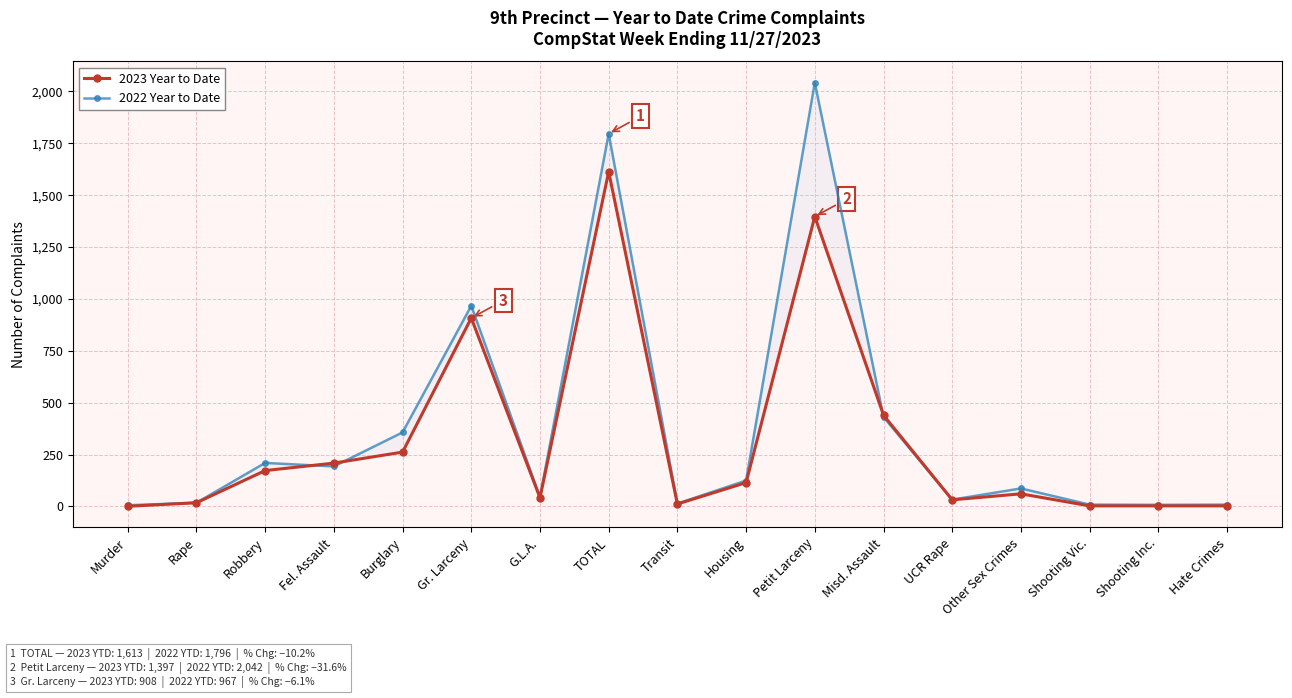

What is the label of the 13th point from the right?

Burglary